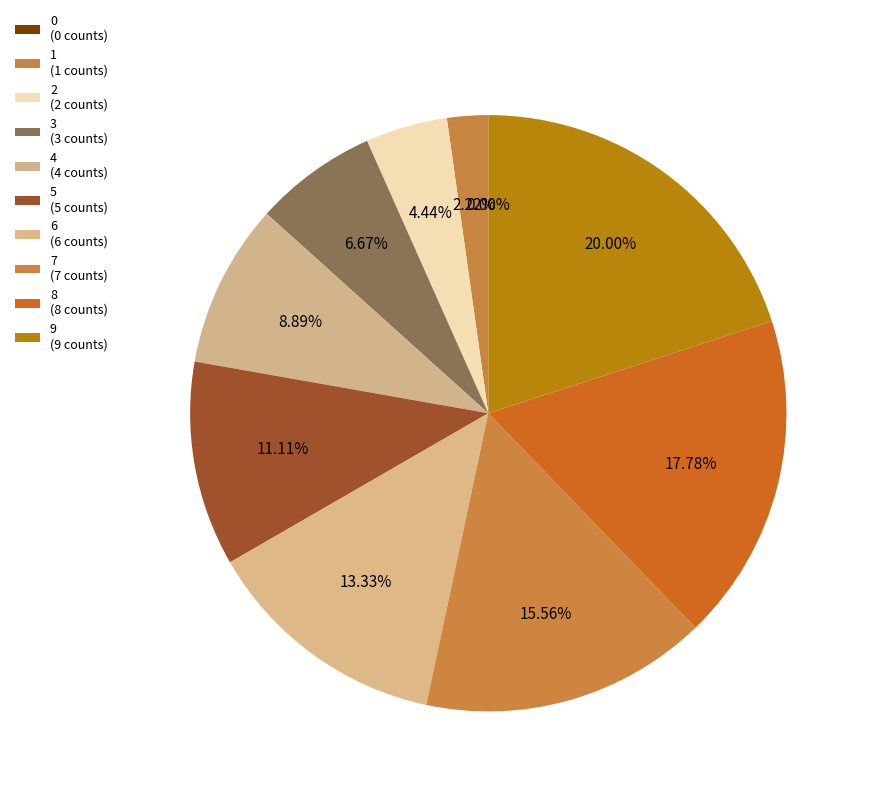

Between 6 and 8, which is larger?

8